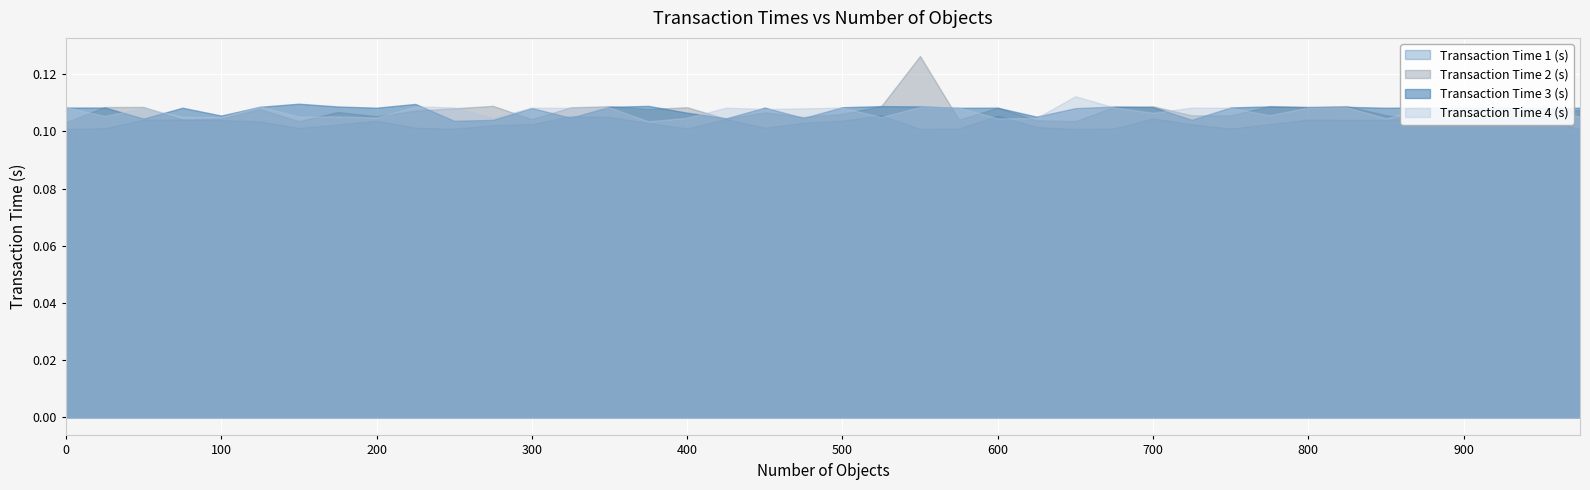

What is the value of the Transaction Time 1 (s) point at the 26th from the left?

0.1